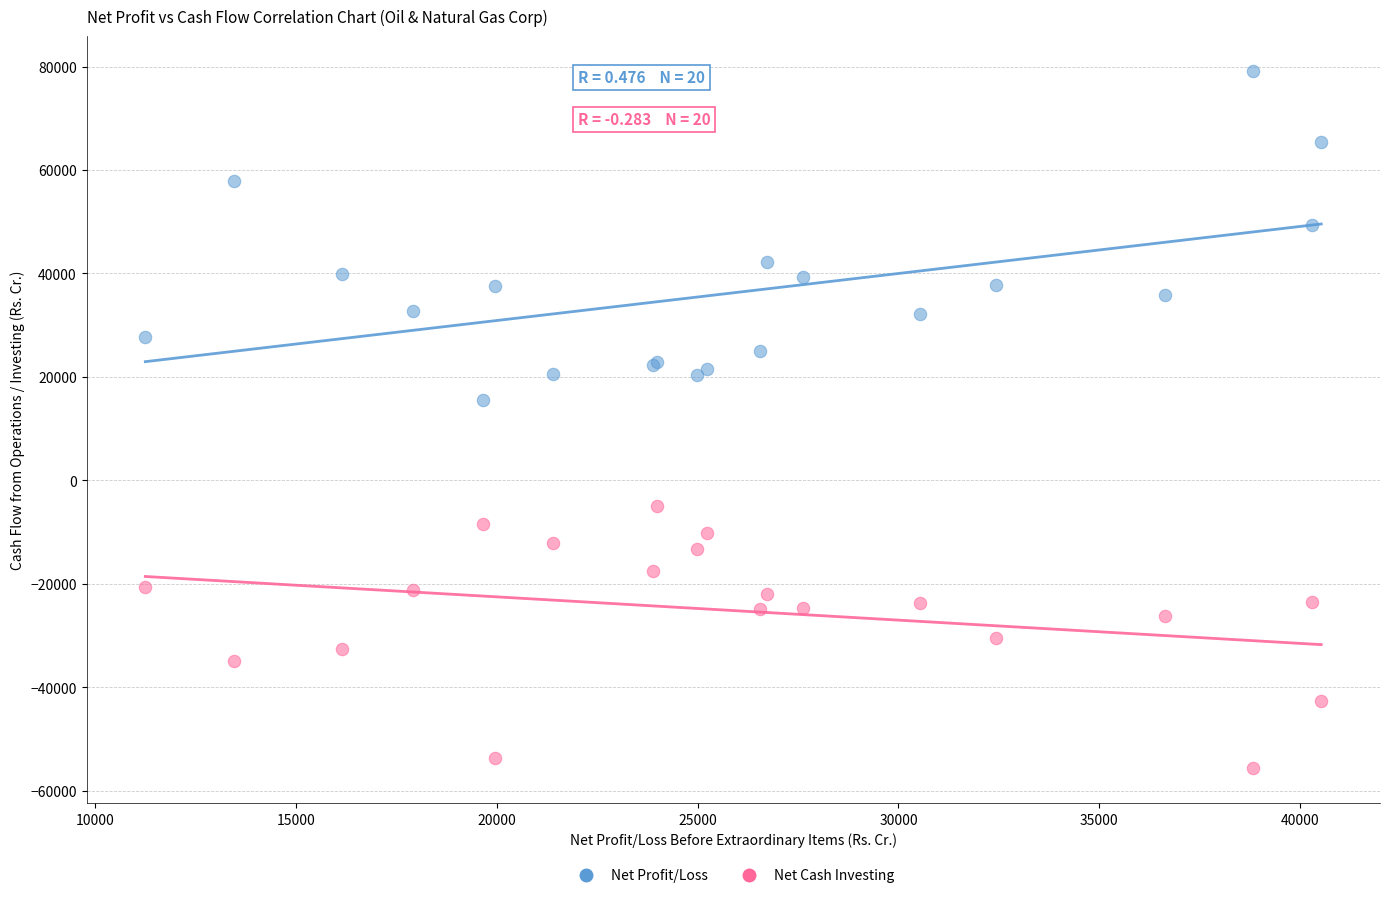

Which series reaches the minimum Y coordinate?

Net Cash Investing